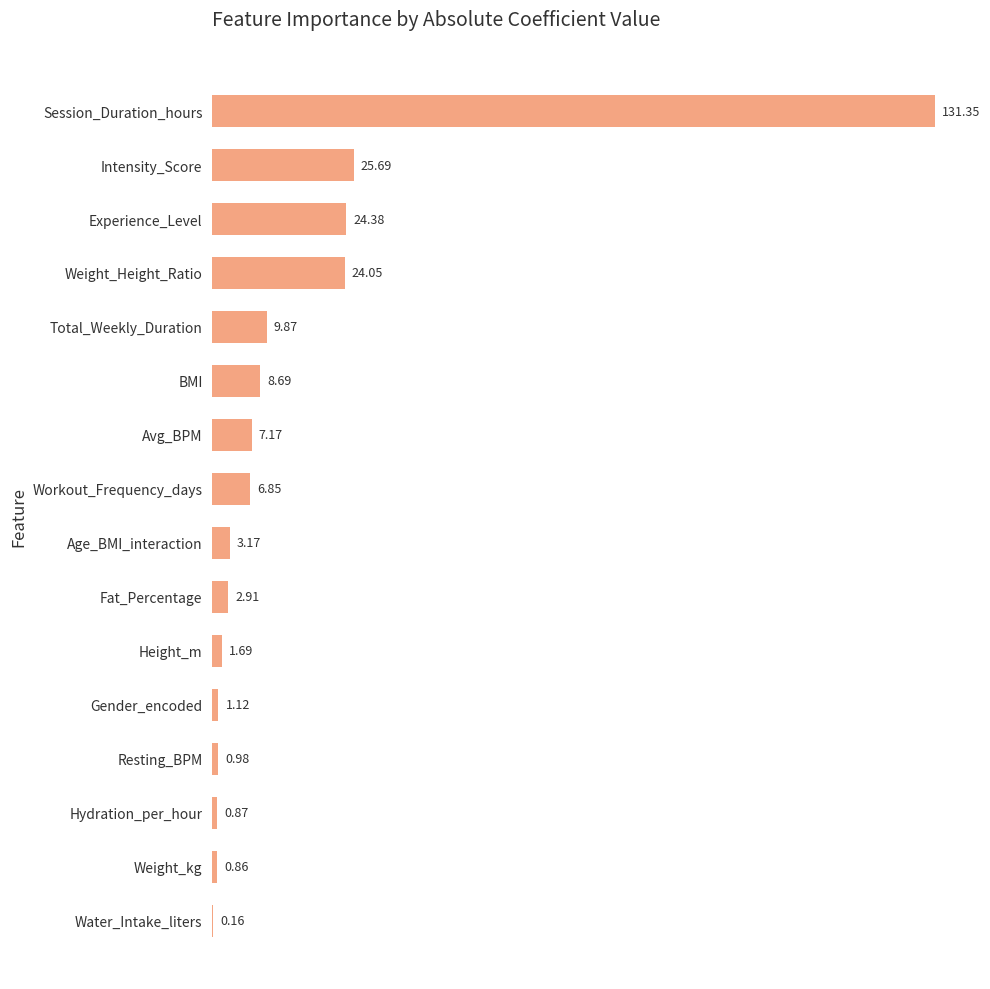

At which label is the value closest to 65?

Intensity_Score